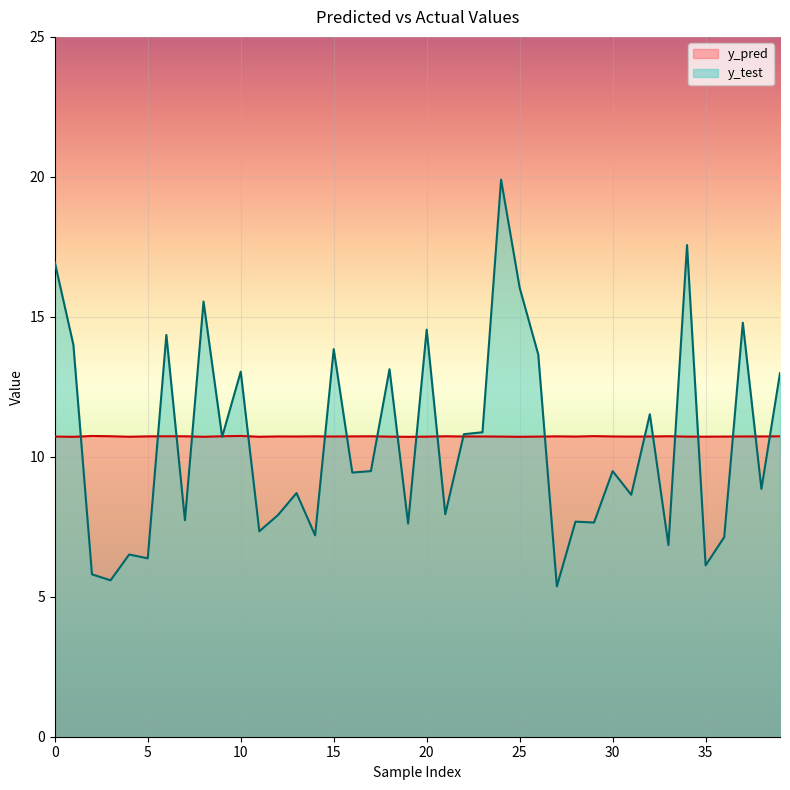

The value of y_test at 34 is 17.6. True or false?

True